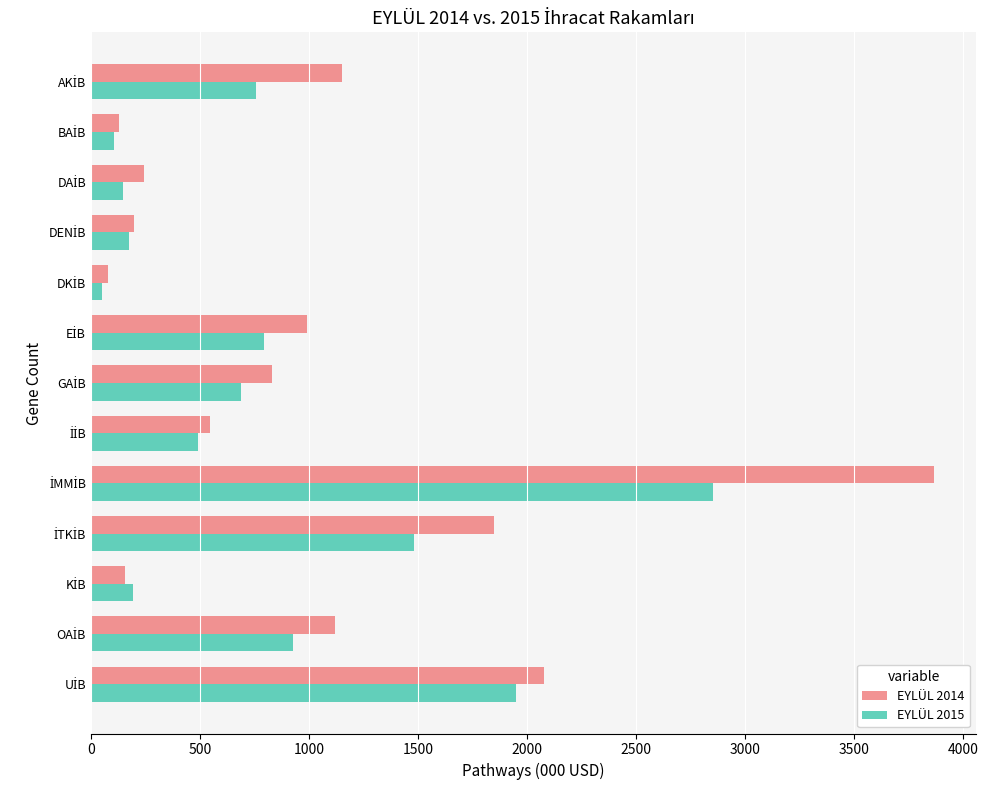

List the series in order of their peak value, highest first.

EYLÜL 2014, EYLÜL 2015